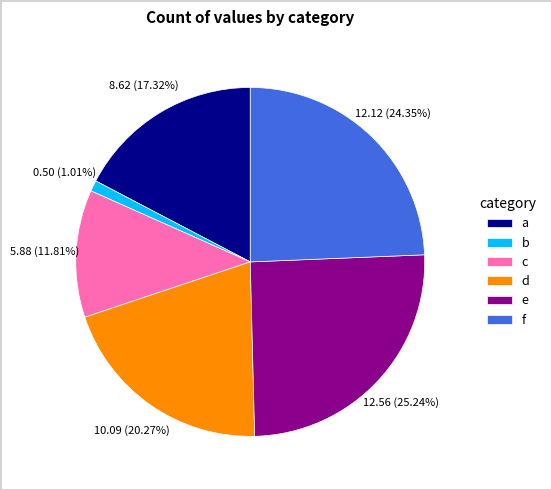

To the nearest percent, what percentage of the pie is c?

12%